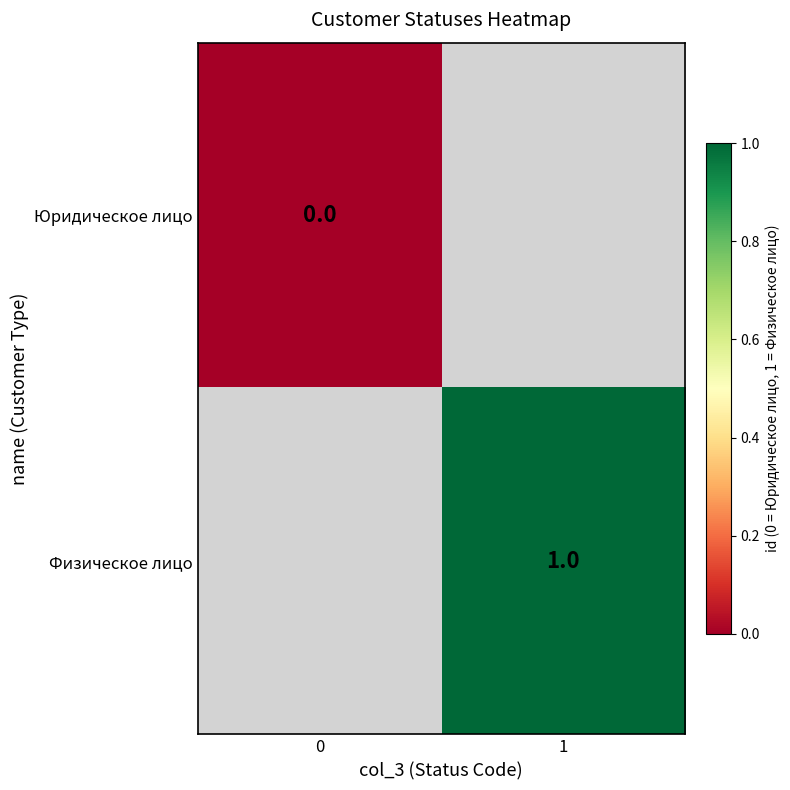

Is the value of Физическое лицо at 1 greater than the value of Юридическое лицо at 0?

Yes